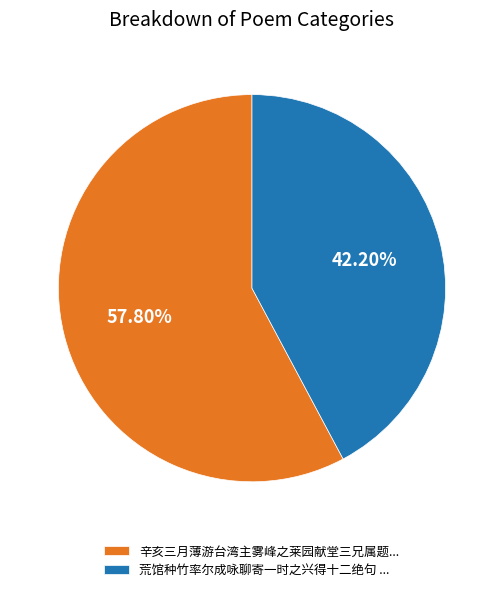

Rank the categories by value from lowest to highest.

荒馆种竹率尔成咏聊寄一时之兴得十二绝句 ..., 辛亥三月薄游台湾主雾峰之莱园献堂三兄属题...